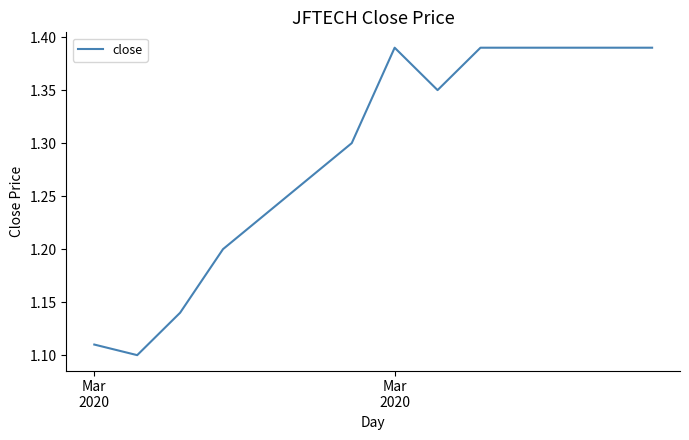

What is the difference between the maximum and second lowest values?

0.3